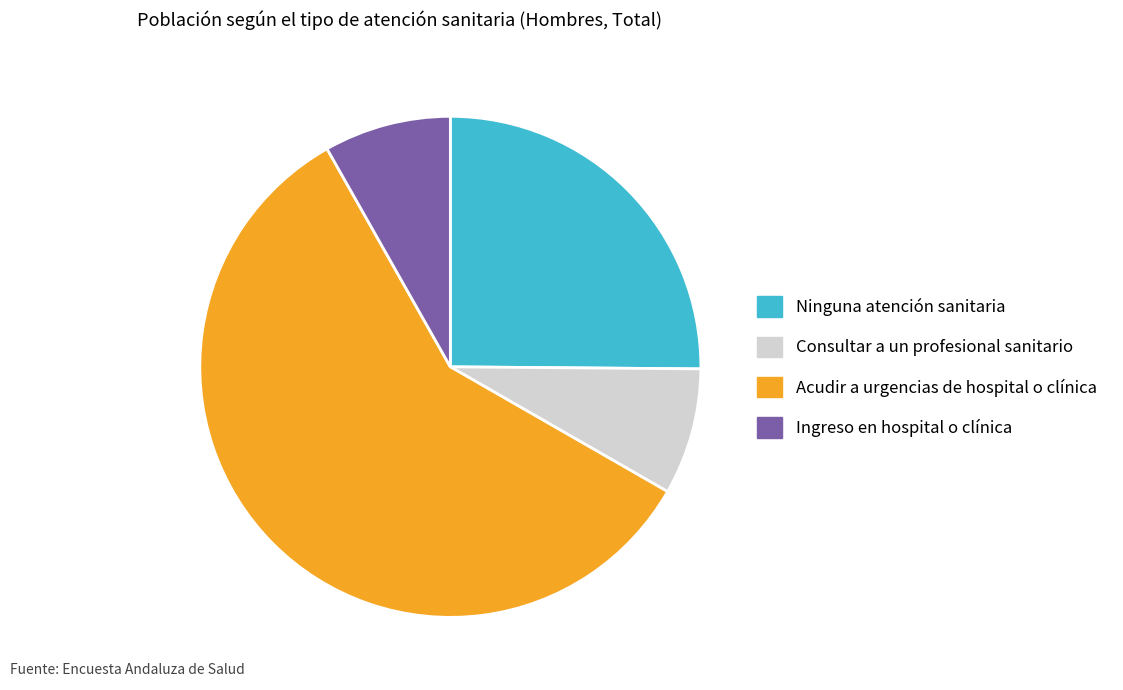

Combined, do Ninguna atención sanitaria and Ingreso en hospital o clínica account for over 50%?

No